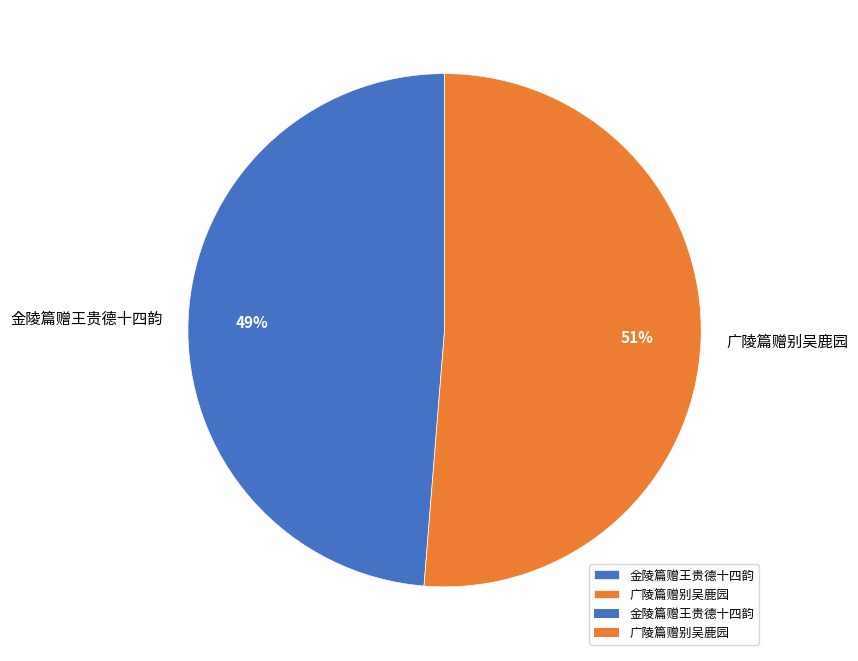

The 广陵篇赠别吴鹿园 slice represents 51% of the pie. True or false?

True